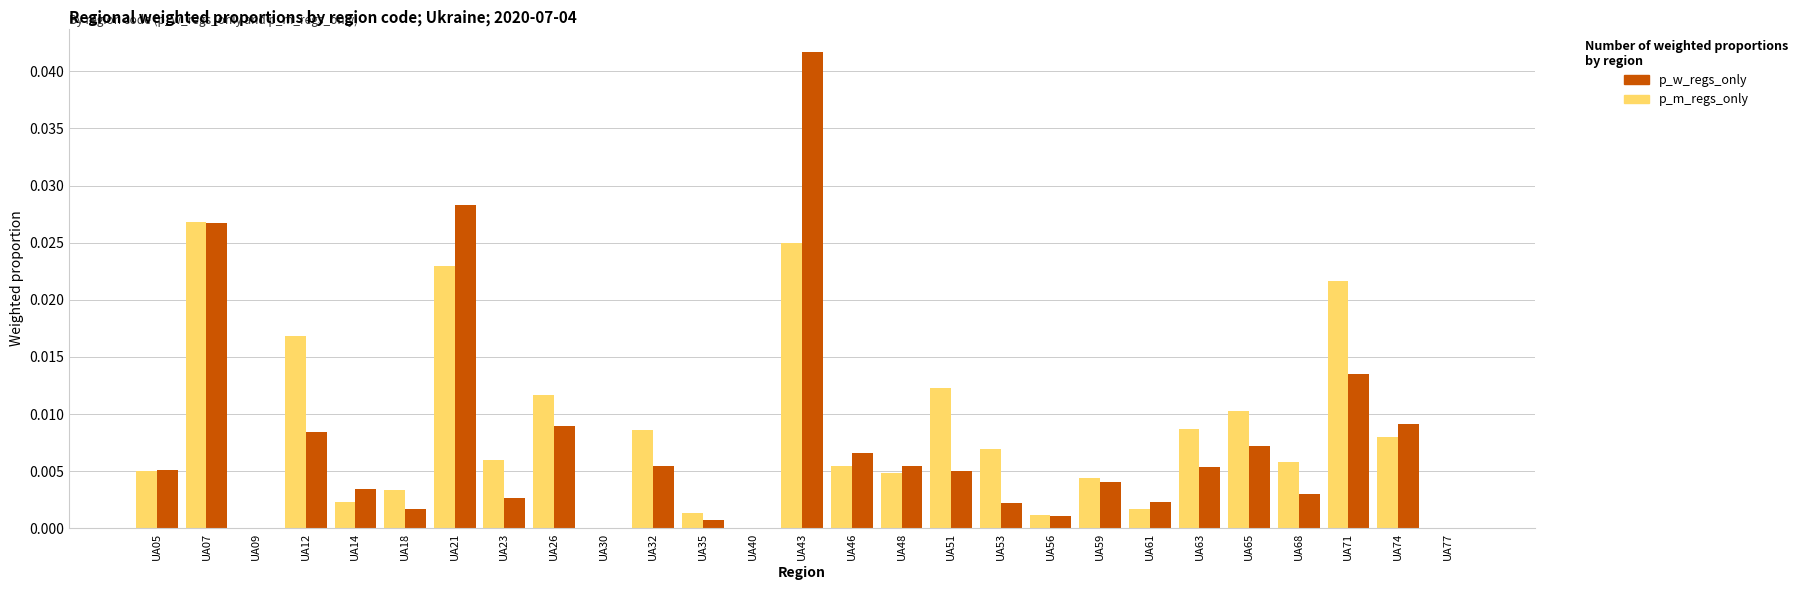

At which category is the sum across all series the highest?

UA43